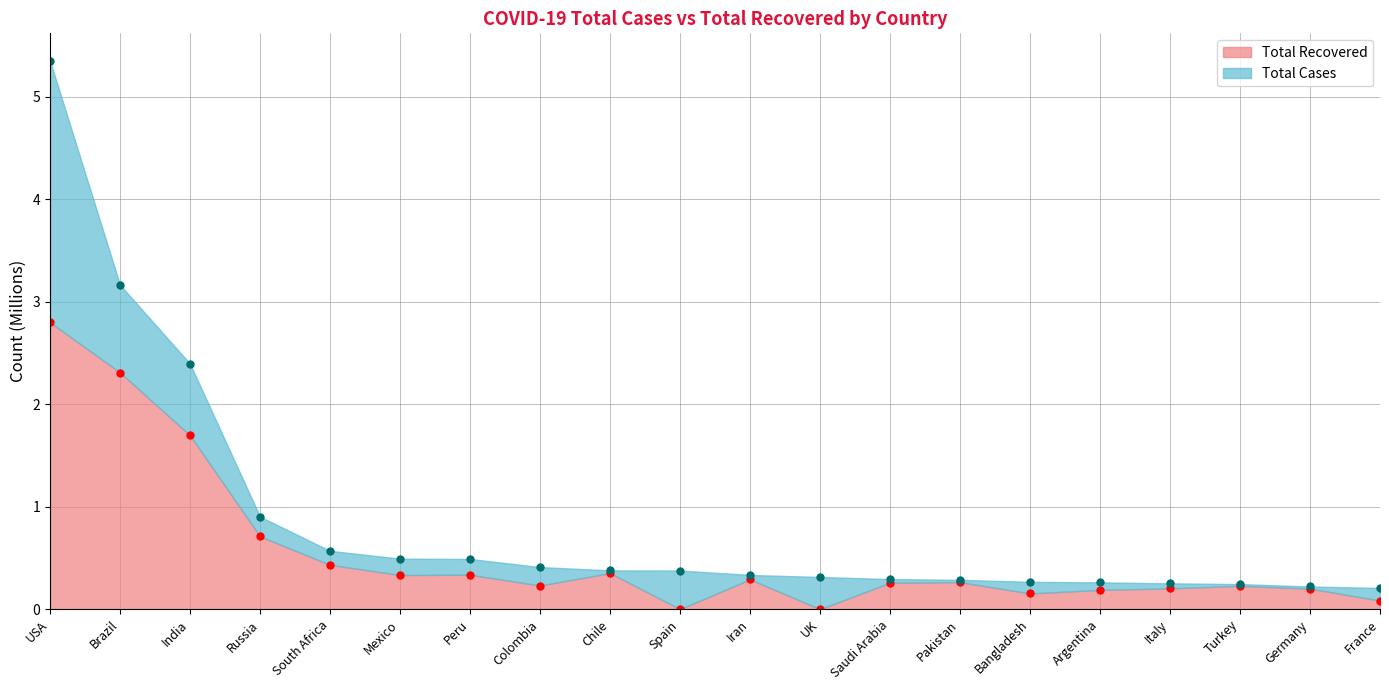

Which series has the largest total across all categories?

Total Cases